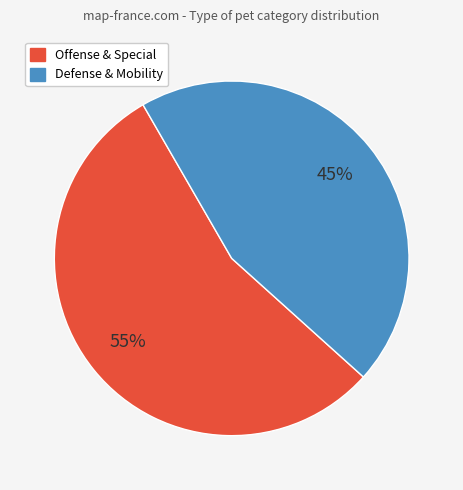

Is there any slice that represents more than half of the pie?

Yes